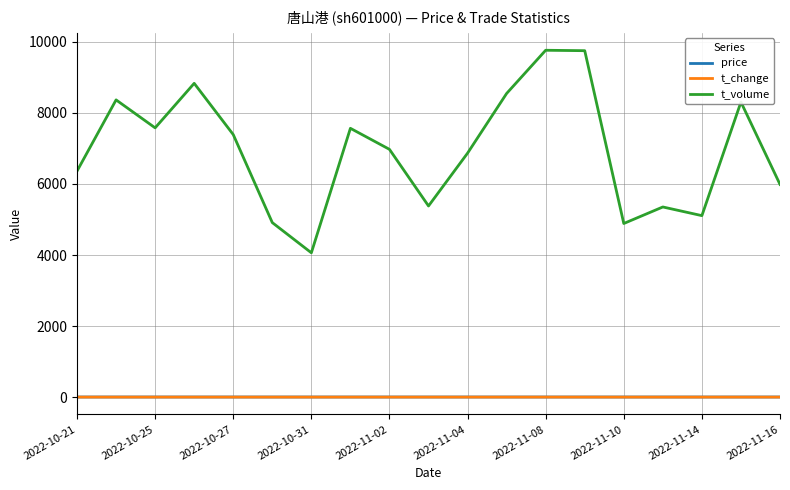

What is the highest value of the t_change series?

0.7